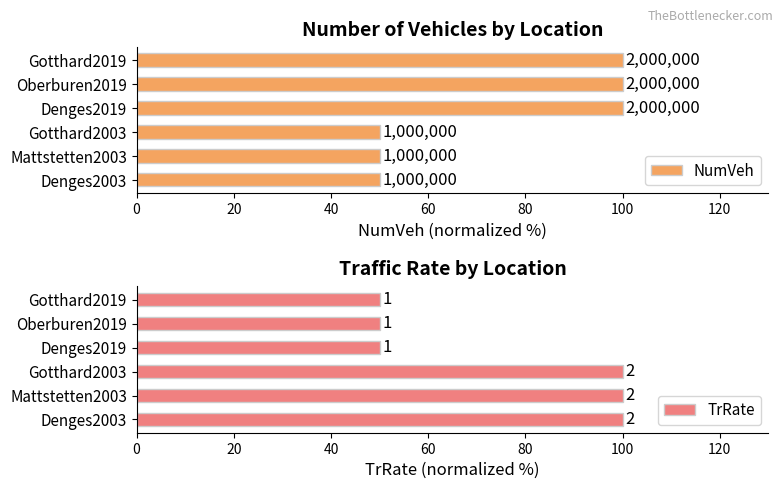

What is the value of the TrRate bar at the 3rd from the left?

100